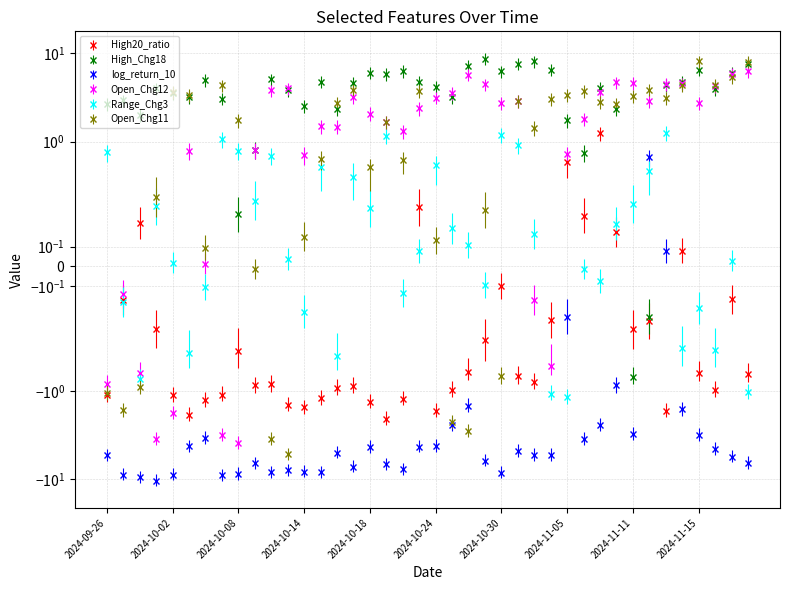

What is the value of the log_return_10 point at the 6th from the left?

-4.3